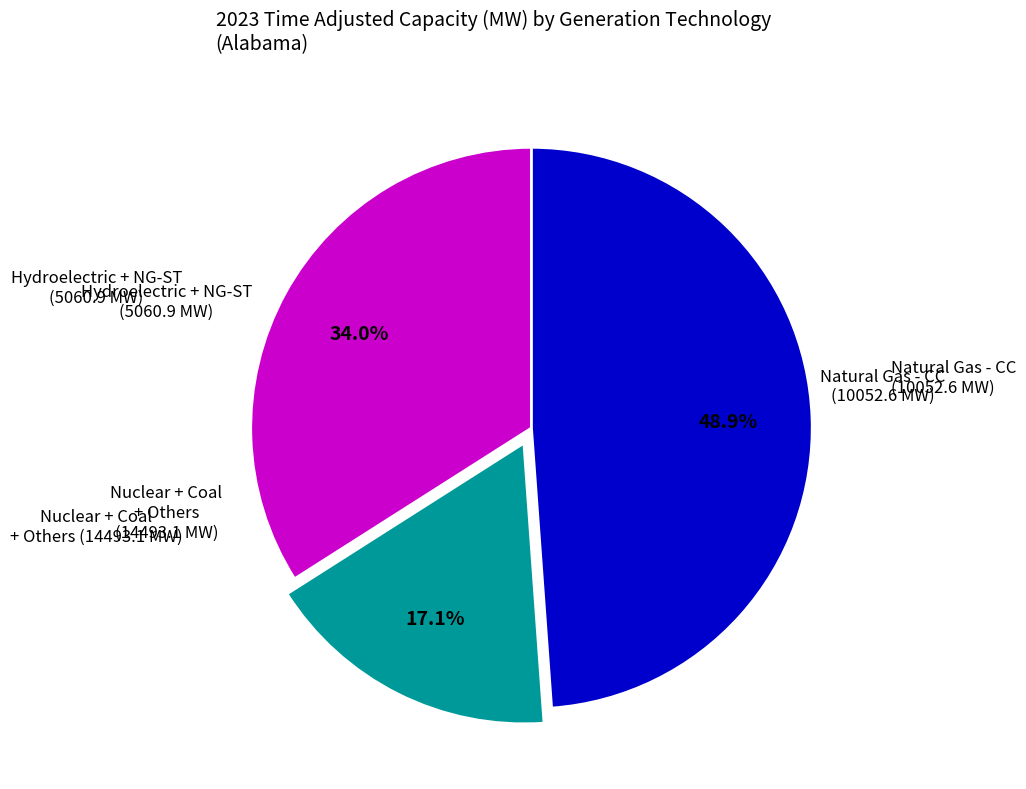

Does any single category account for the majority?

No